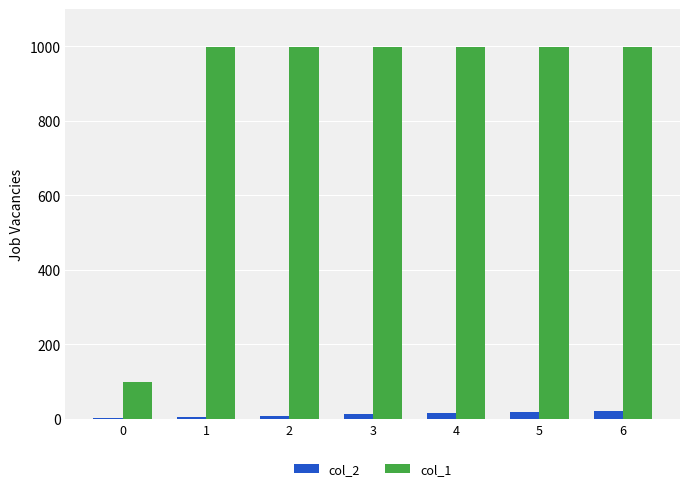

What is the maximum value shown in the chart?

999